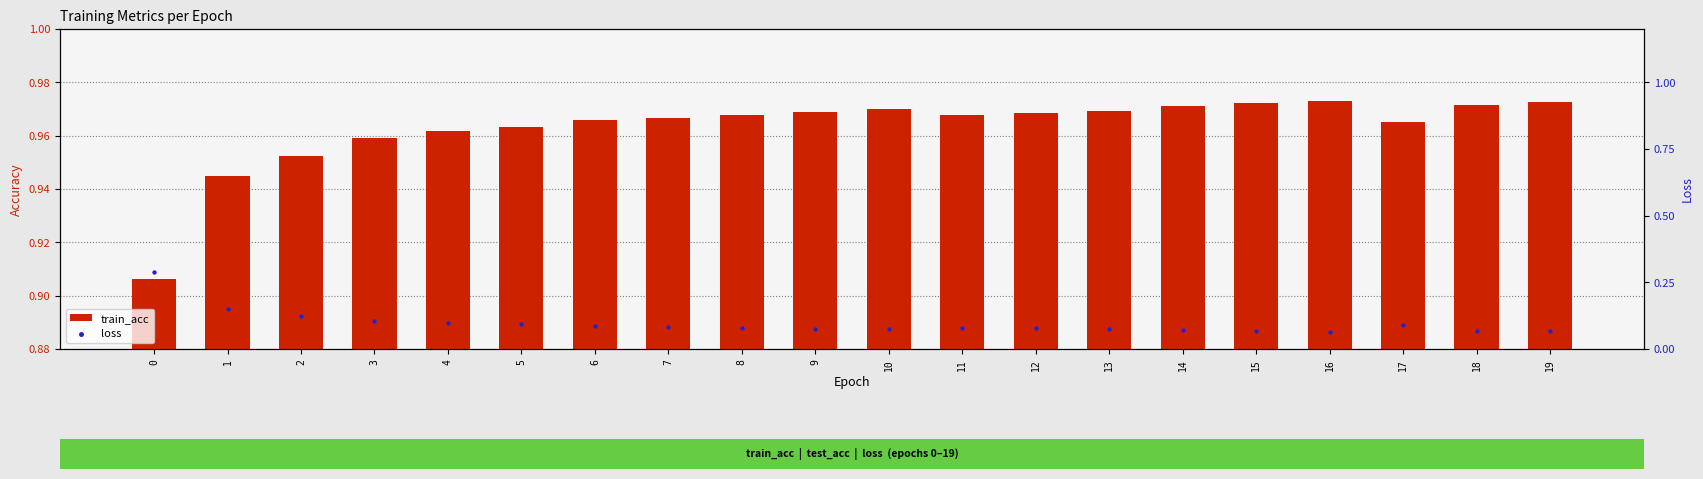

Which series has the largest Y range (max minus min)?

loss